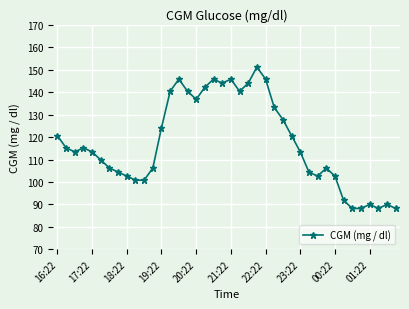

What is the value of the 12th point from the left?

106.2